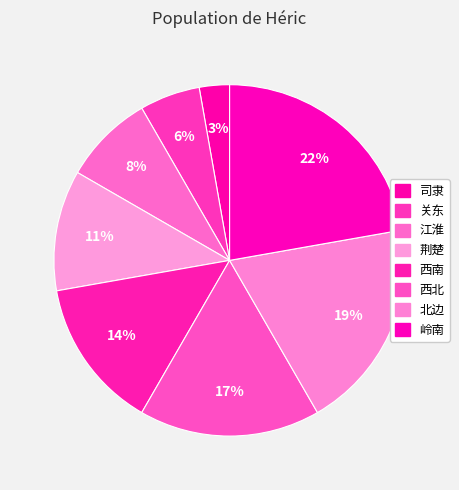

Which slice is the smallest?

司隶